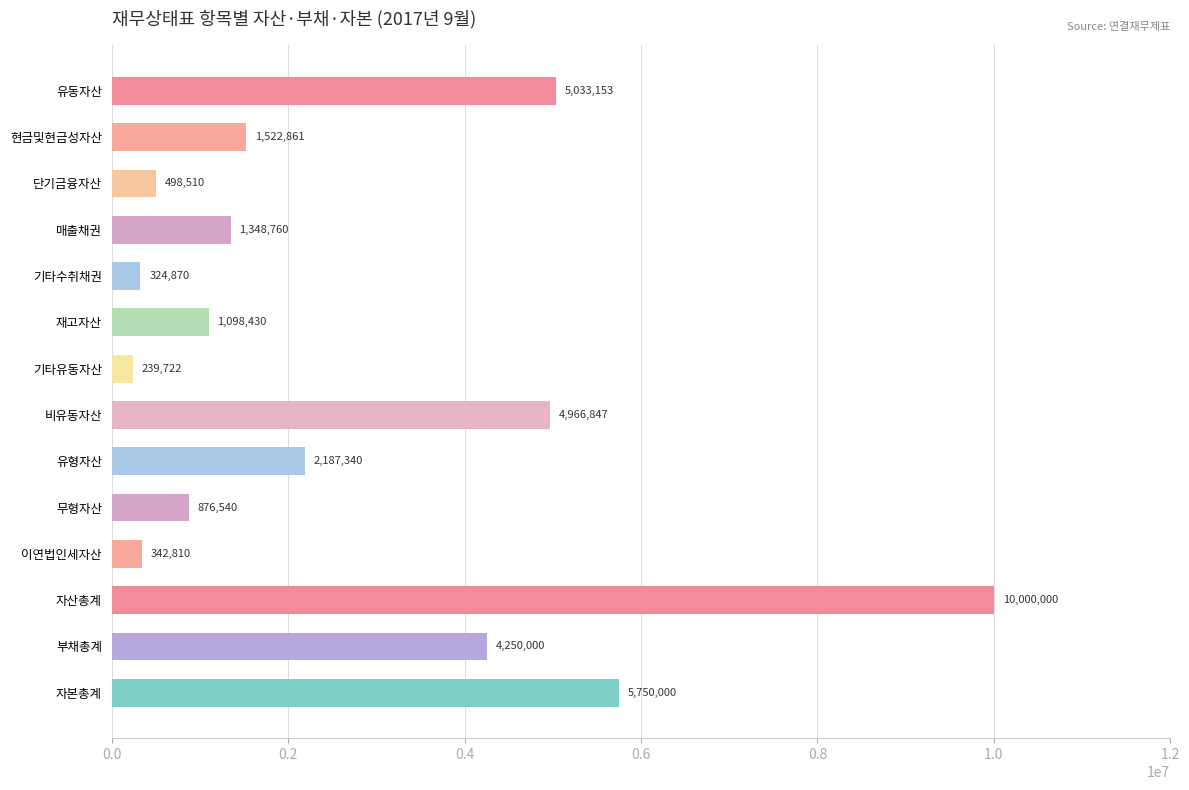

Are the bars grouped side by side (vs. stacked)?

No